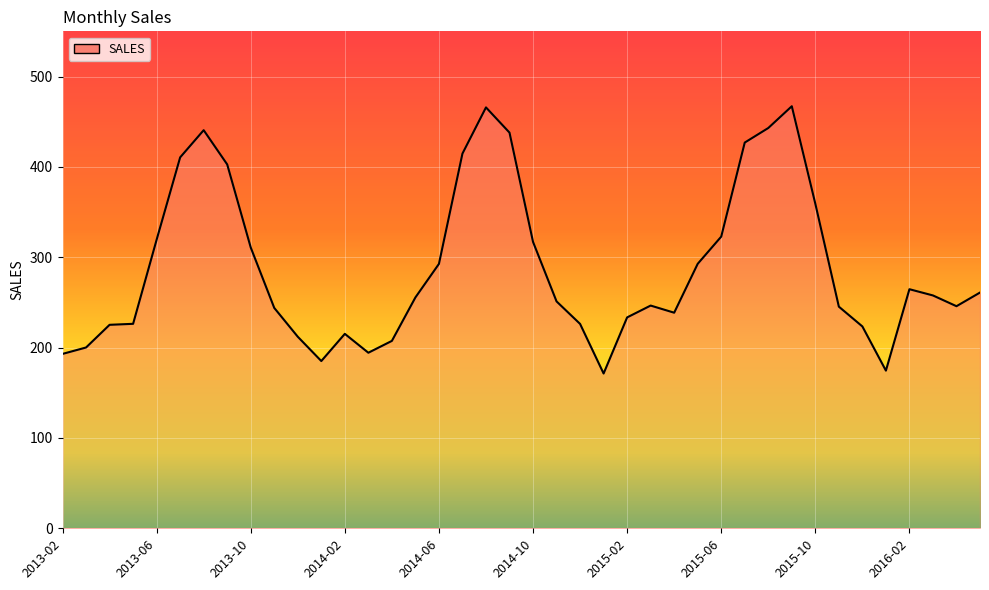

Does the chart display data point markers on the line(s)?

No